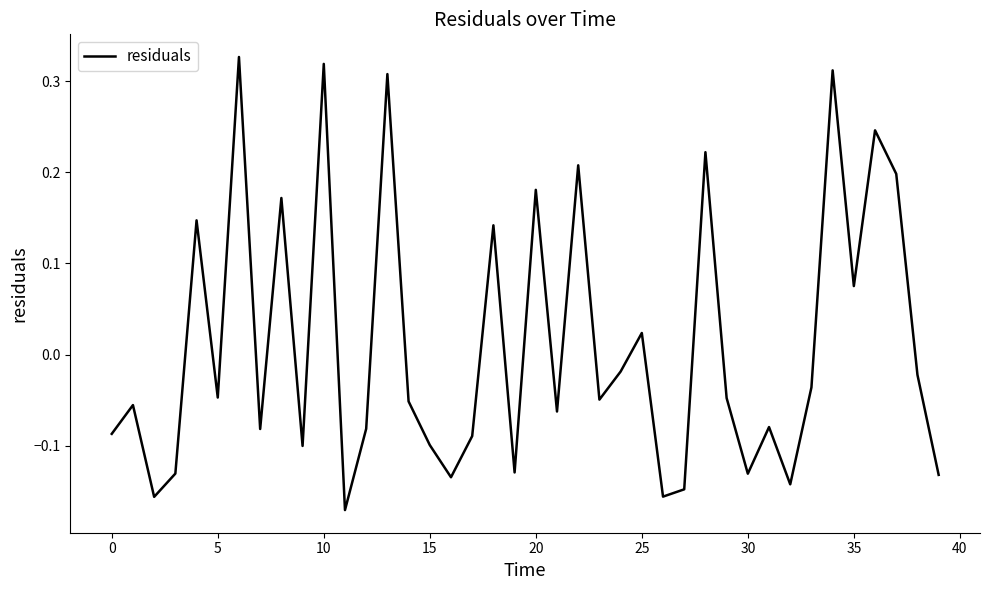

What is the difference between the maximum and minimum values?

0.5